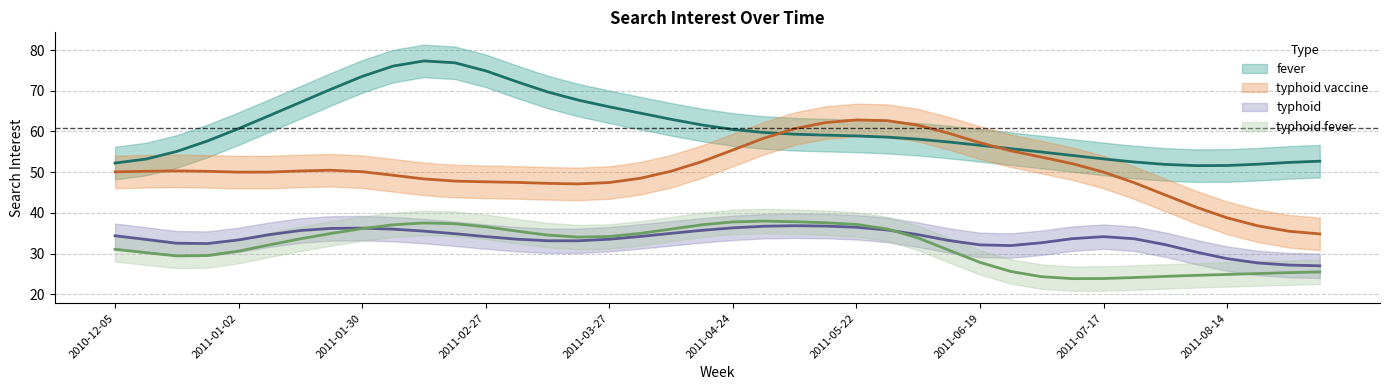

Count the number of data series in this chart.

4